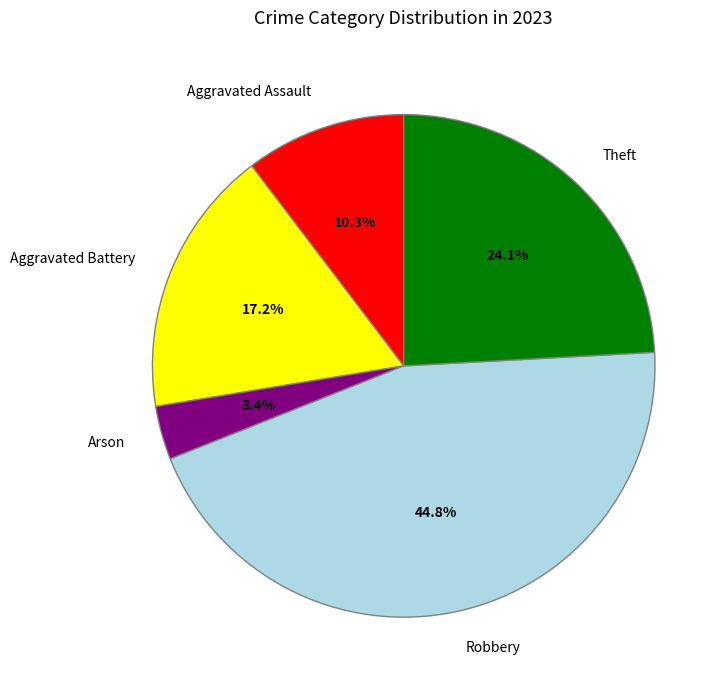

Rank the categories by value from lowest to highest.

Arson, Aggravated Assault, Aggravated Battery, Theft, Robbery